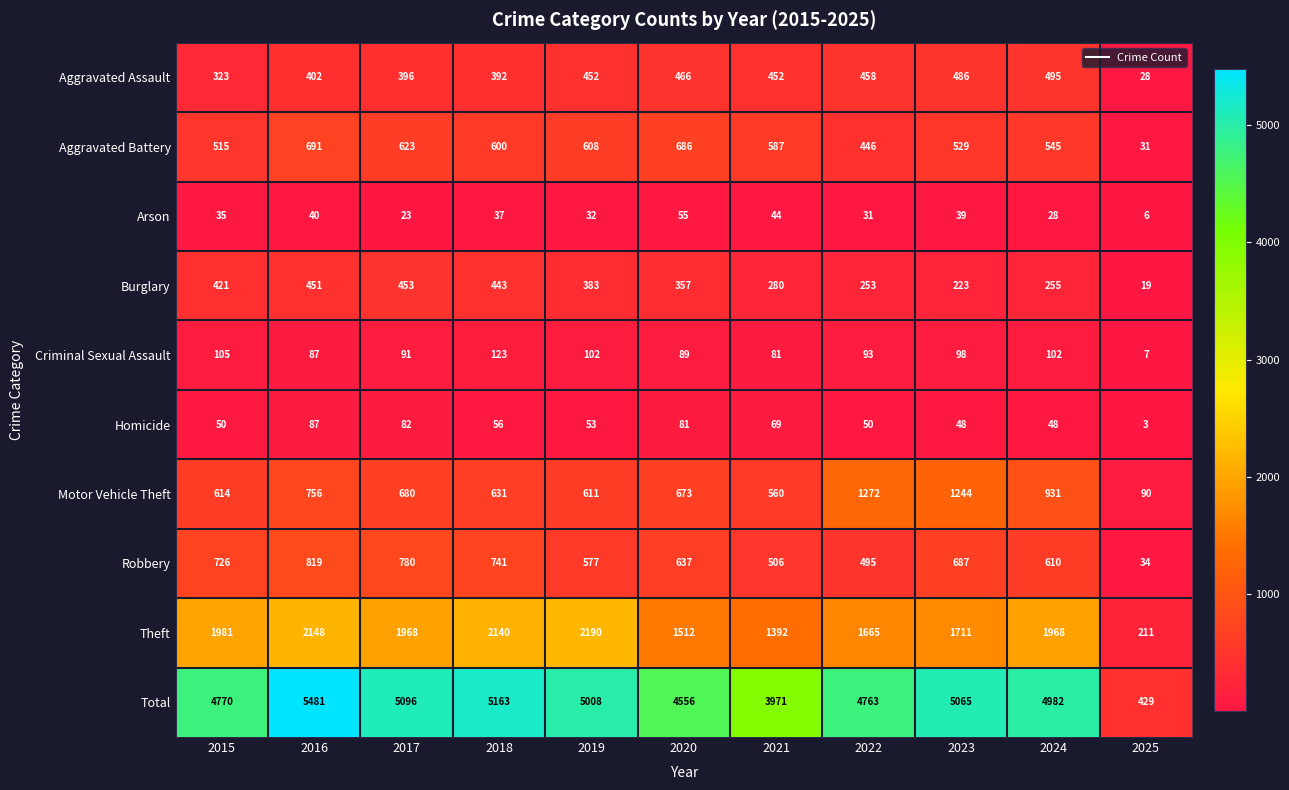

At which category does the chart reach its minimum across all series?

2025